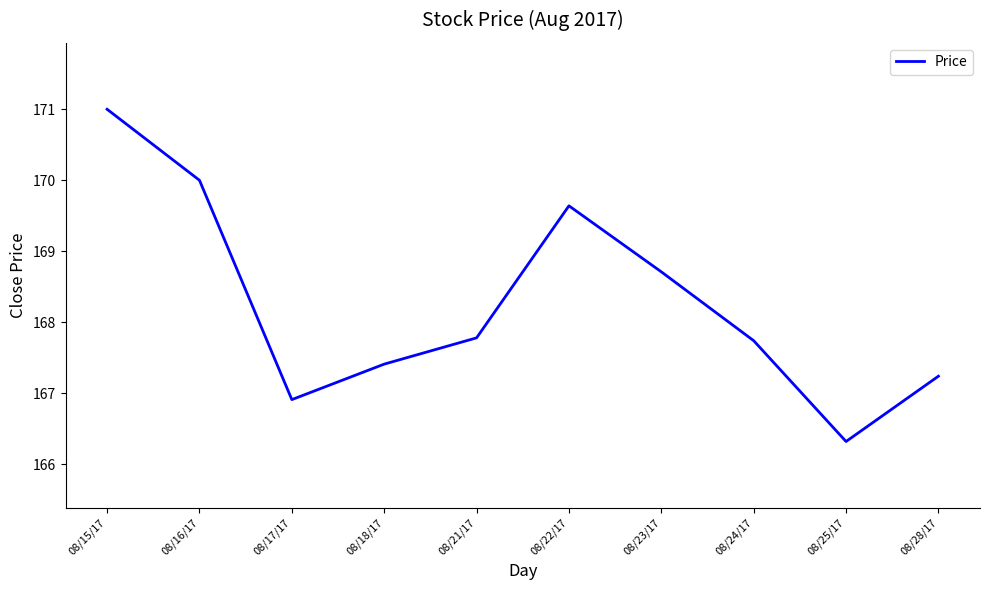

Reading left to right, list all the values displayed in this chart.

08/15/17=171.0	08/16/17=170.0	08/17/17=166.9	08/18/17=167.4	08/21/17=167.8	08/22/17=169.6	08/23/17=168.7	08/24/17=167.7	08/25/17=166.3	08/28/17=167.2